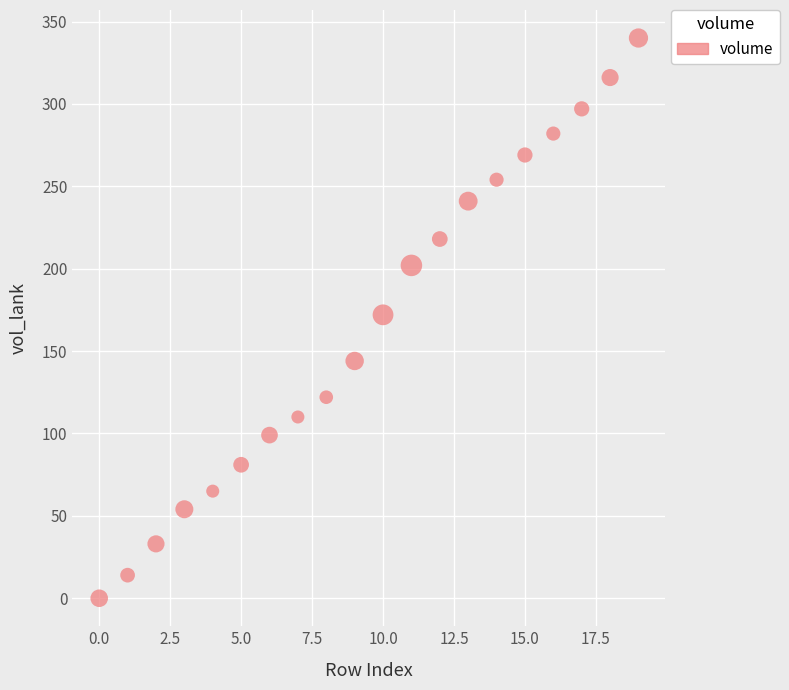

What is the range of Y values (max minus min)?

340